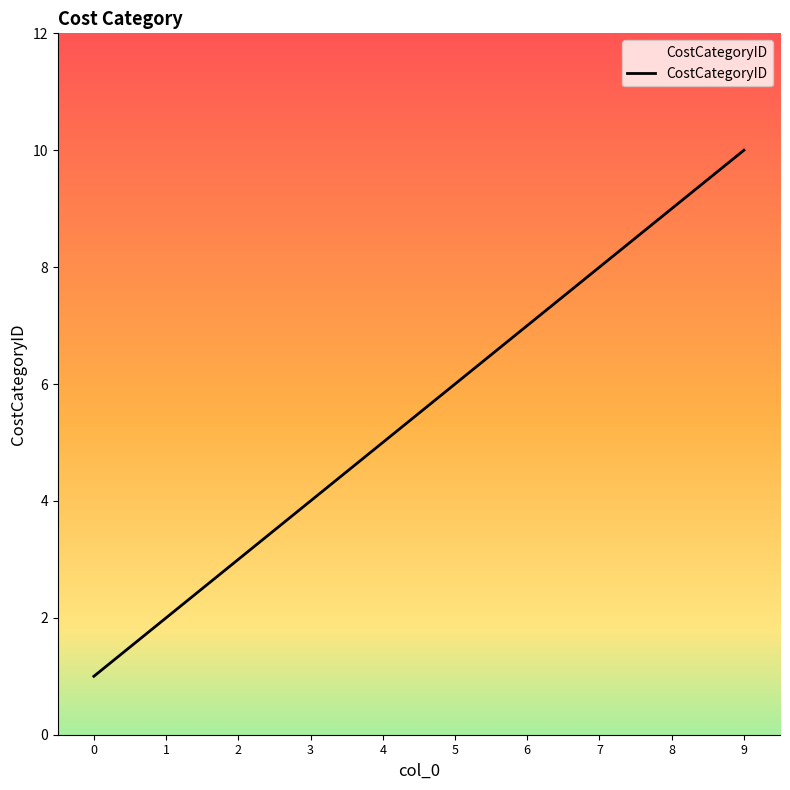

How many values are between 3 and 8?

6